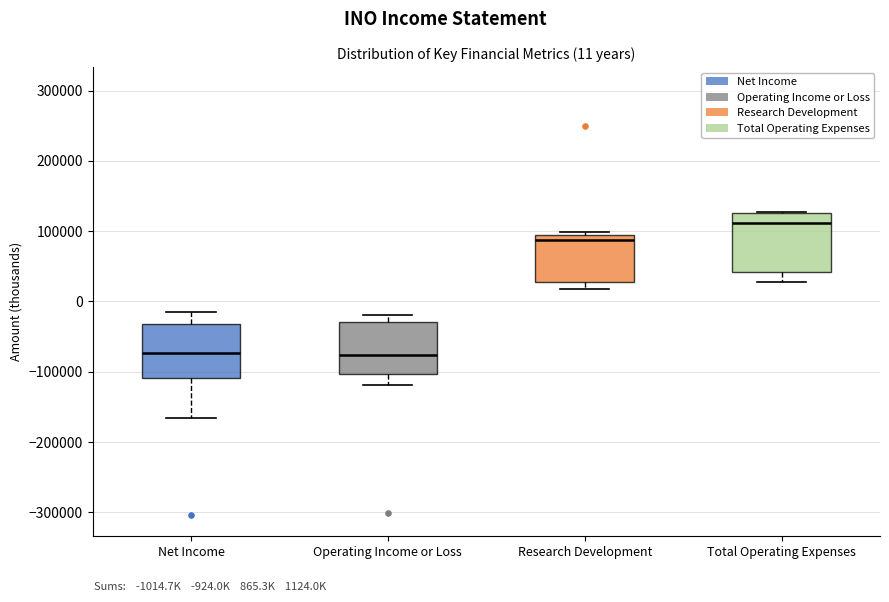

Which box has the highest median line?

Total Operating Expenses